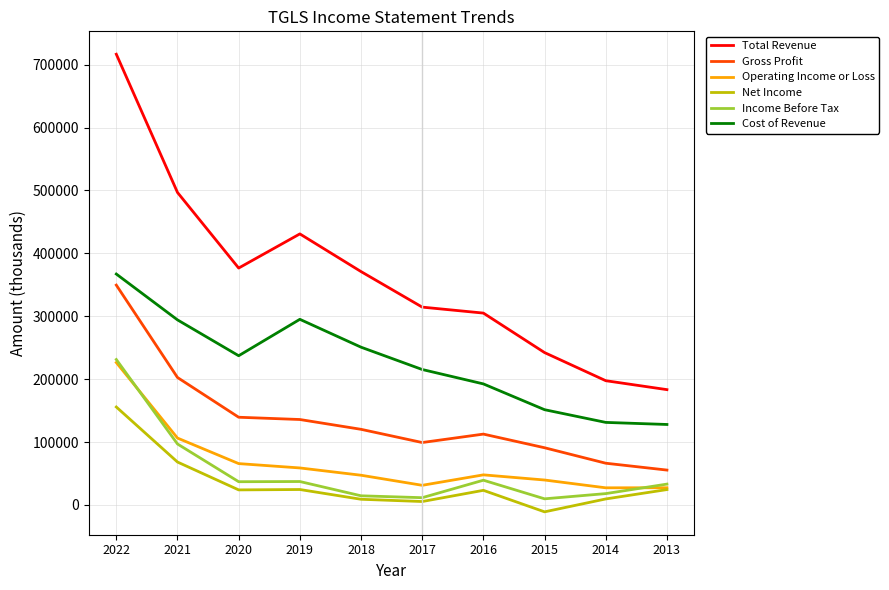

The value of Net Income at 2021 is 68200. True or false?

True